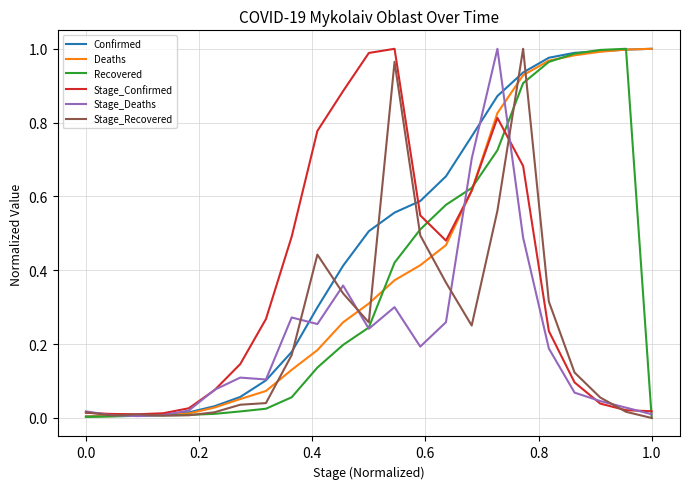

Which series has the largest total across all categories?

Confirmed